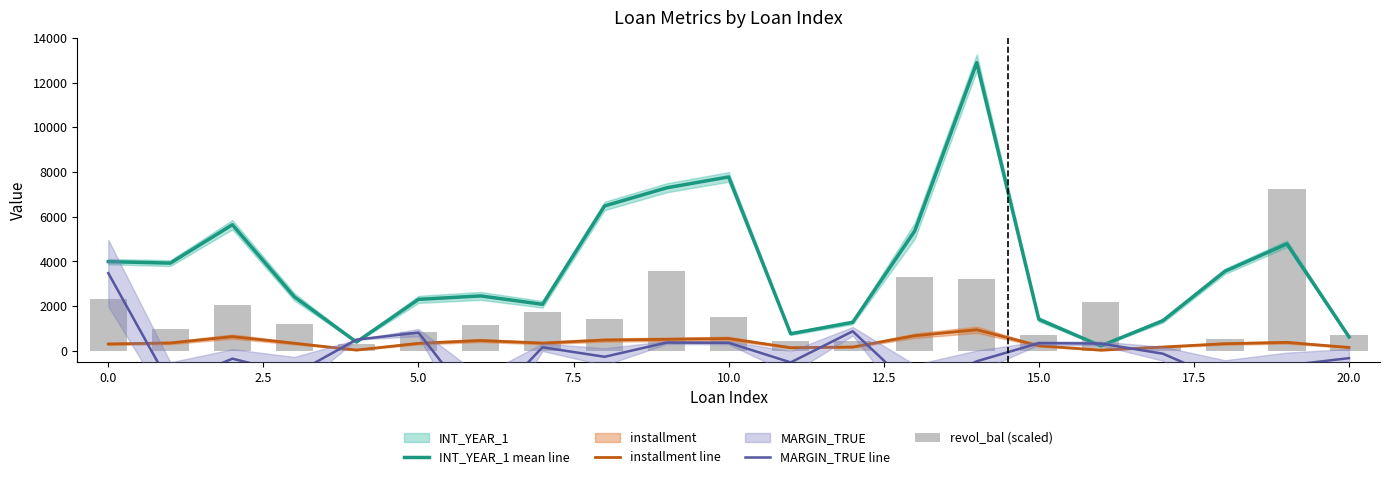

What position from the right is 13?

8